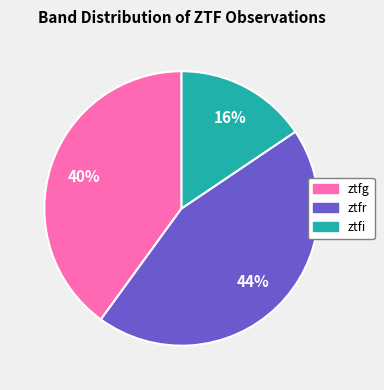

Which slice is the smallest?

ztfi